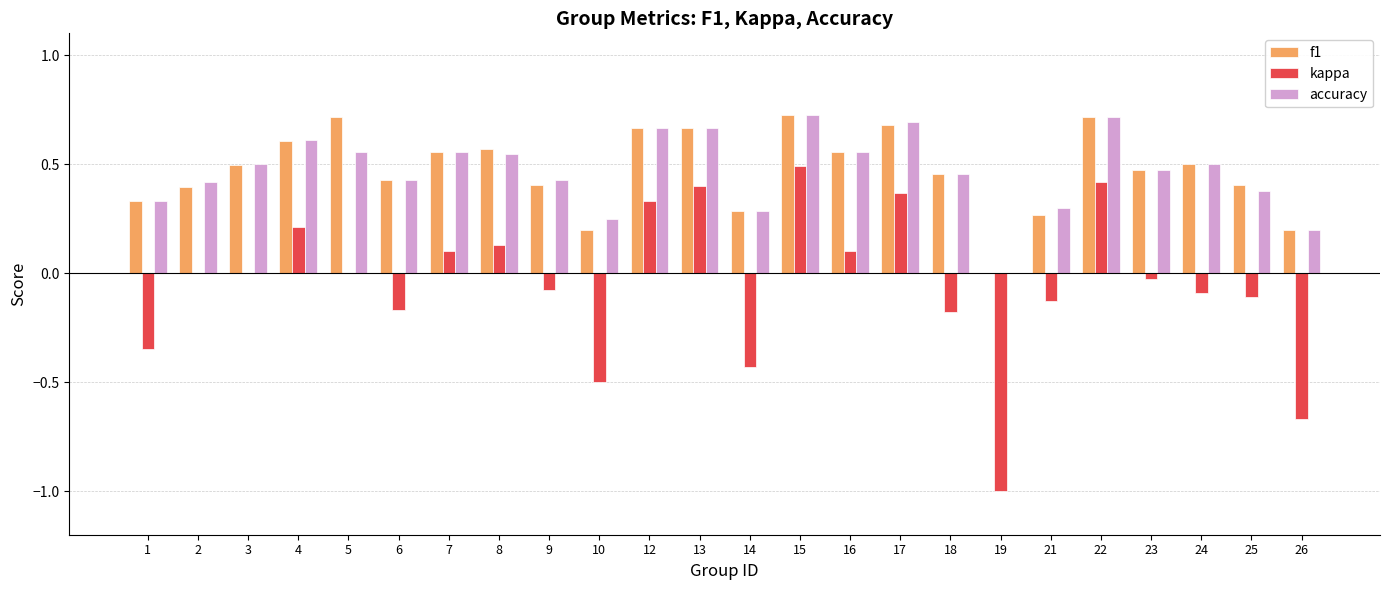

Count the number of categories in the chart.

24